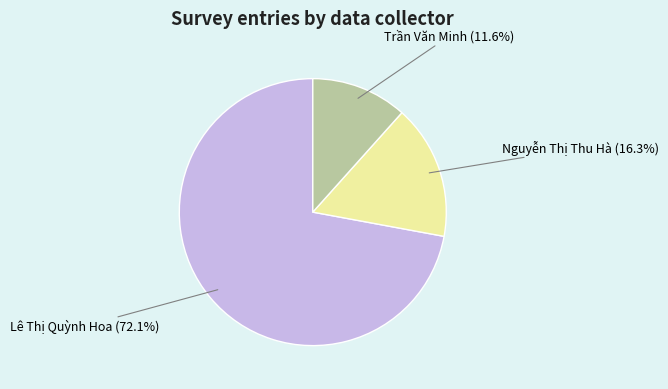

Is there a majority slice in this chart?

Yes